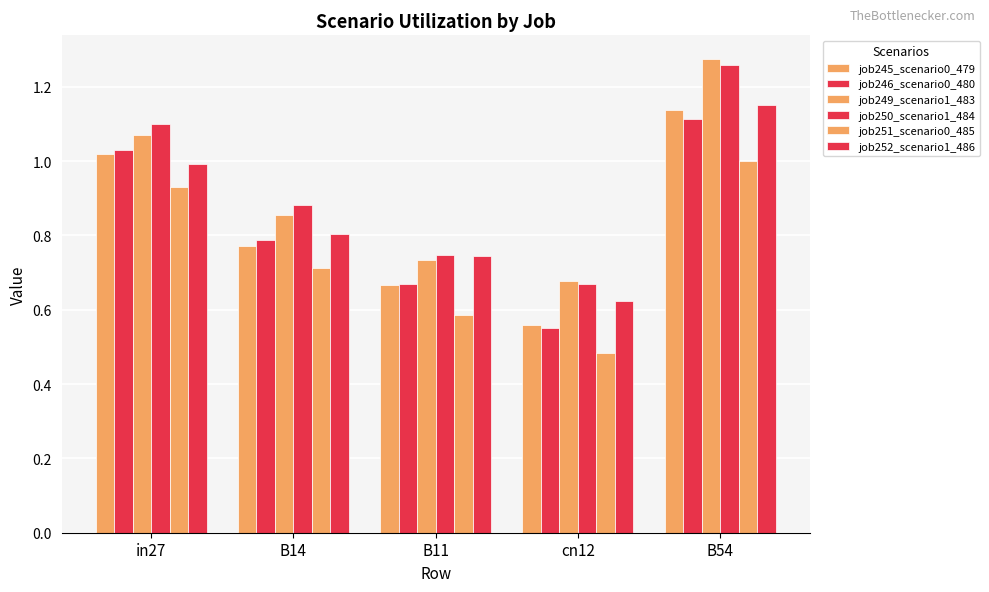

How many groups of bars are there?

5